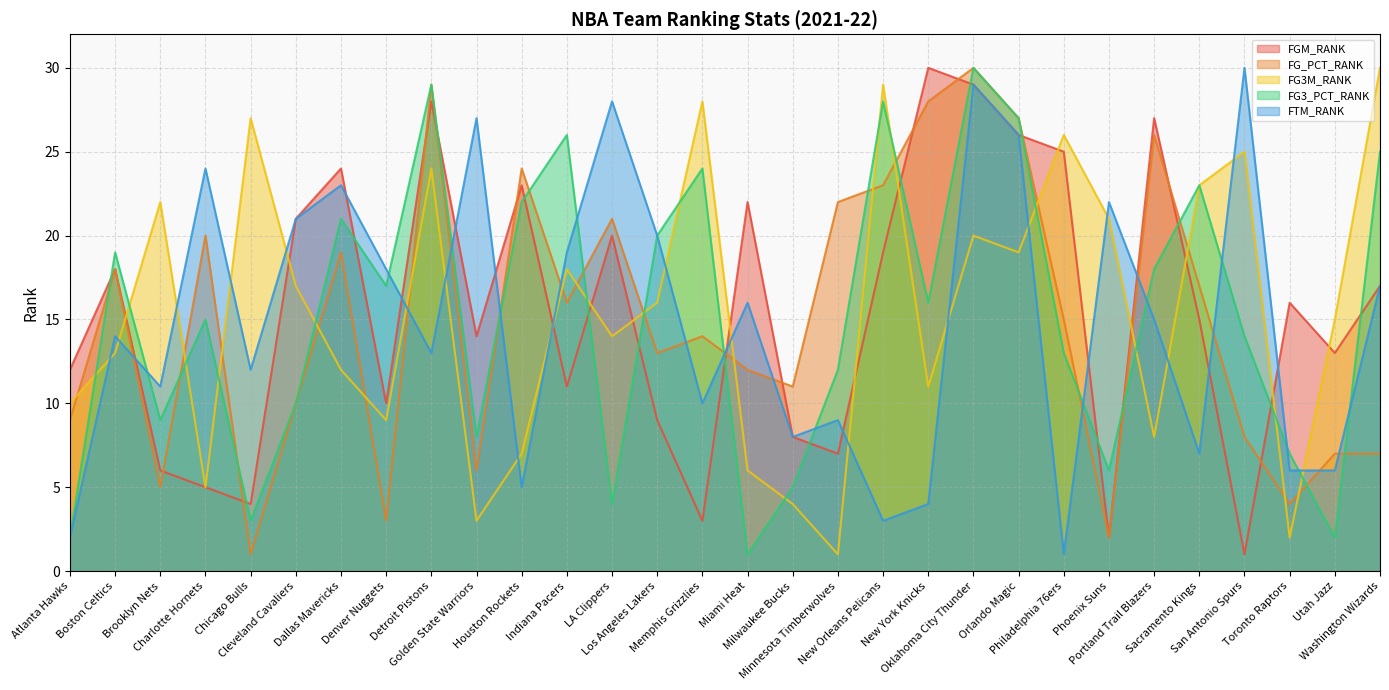

Where does the FG3_PCT_RANK series first go above 16?

Boston Celtics